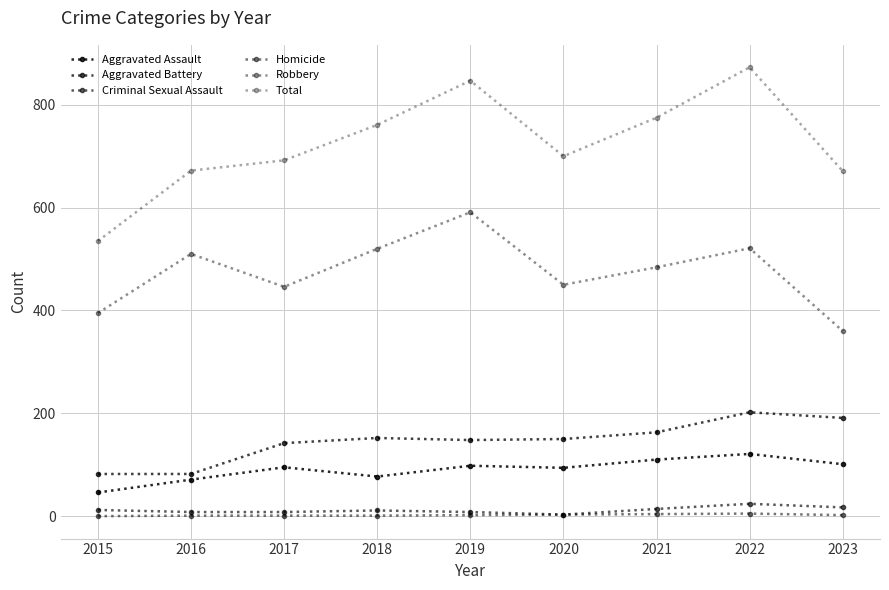

The Total series shows 226 at 2017. True or false?

False